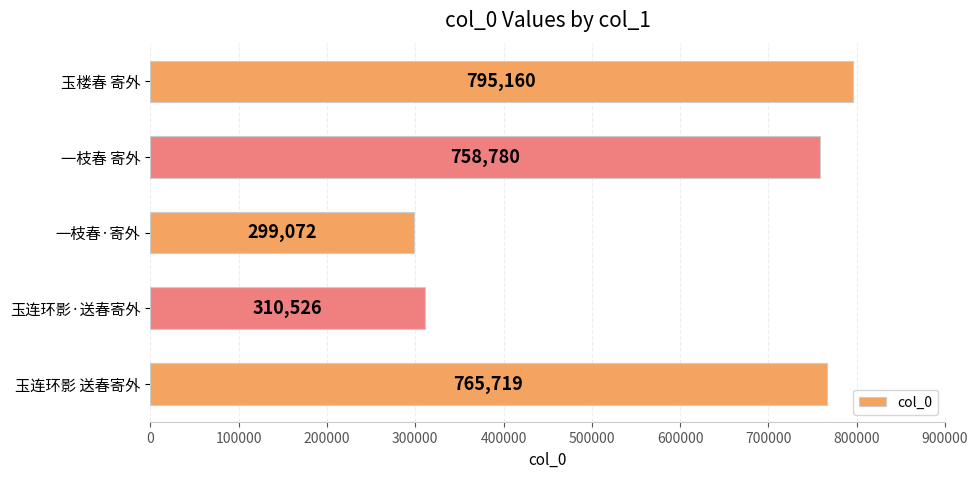

What is the difference between the second highest and second lowest values?

455193